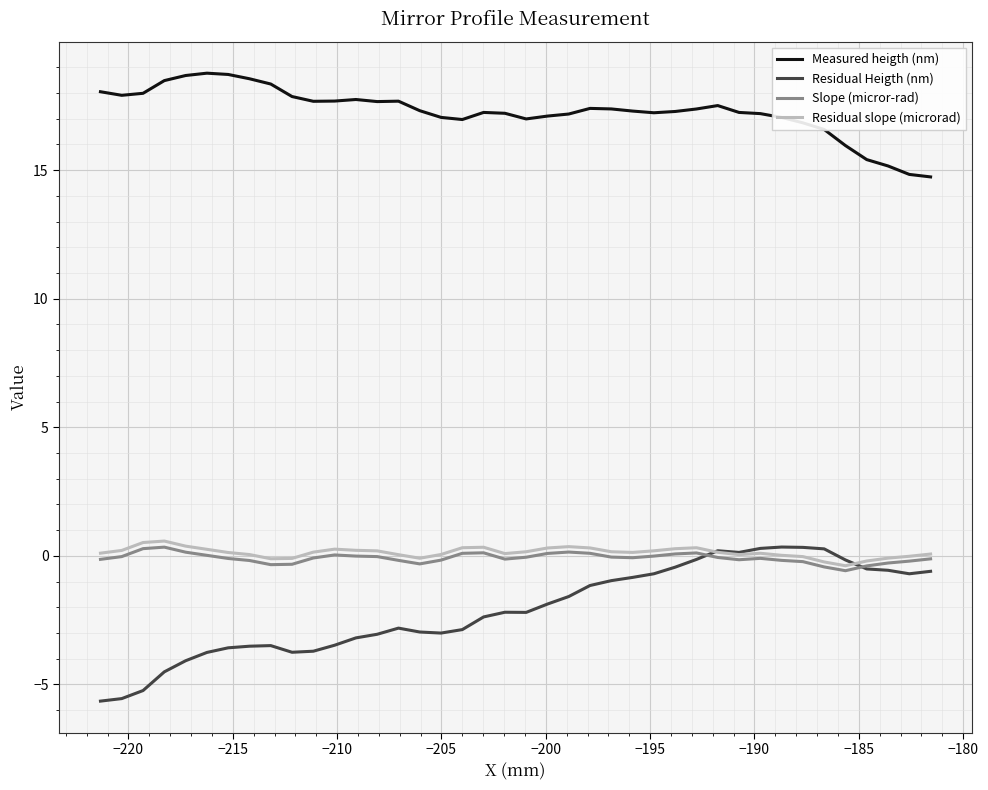

True or false: Residual slope (microrad) and Measured heigth (nm) intersect in this chart.

False